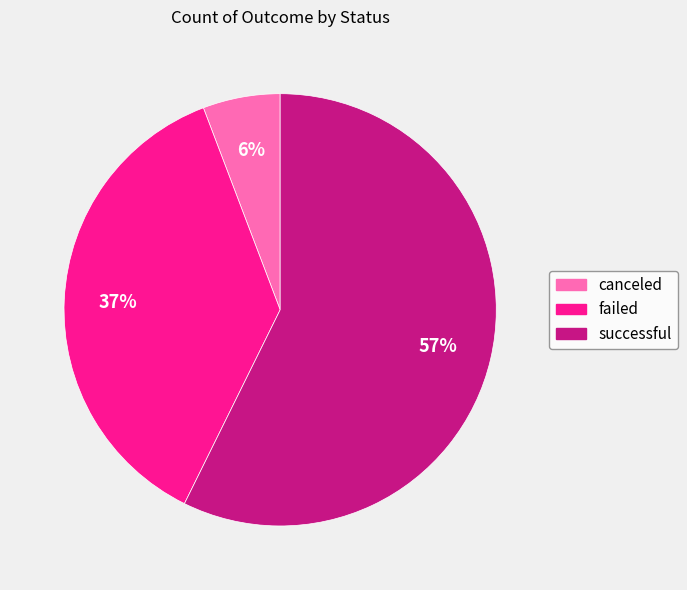

Which slice is the smallest?

canceled